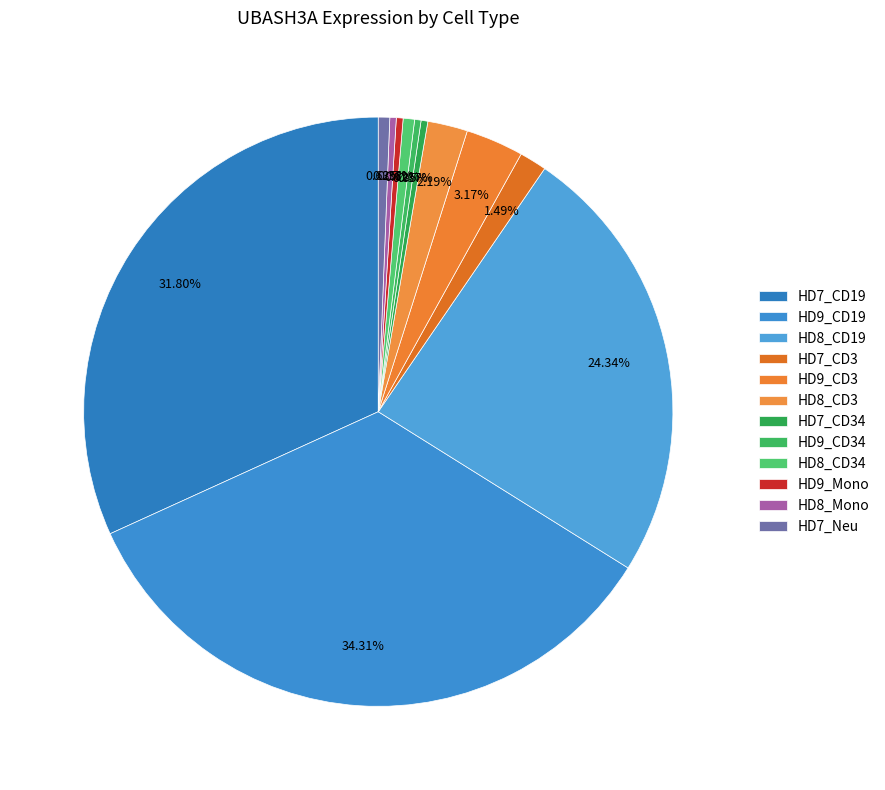

How many segments does this pie chart have?

12